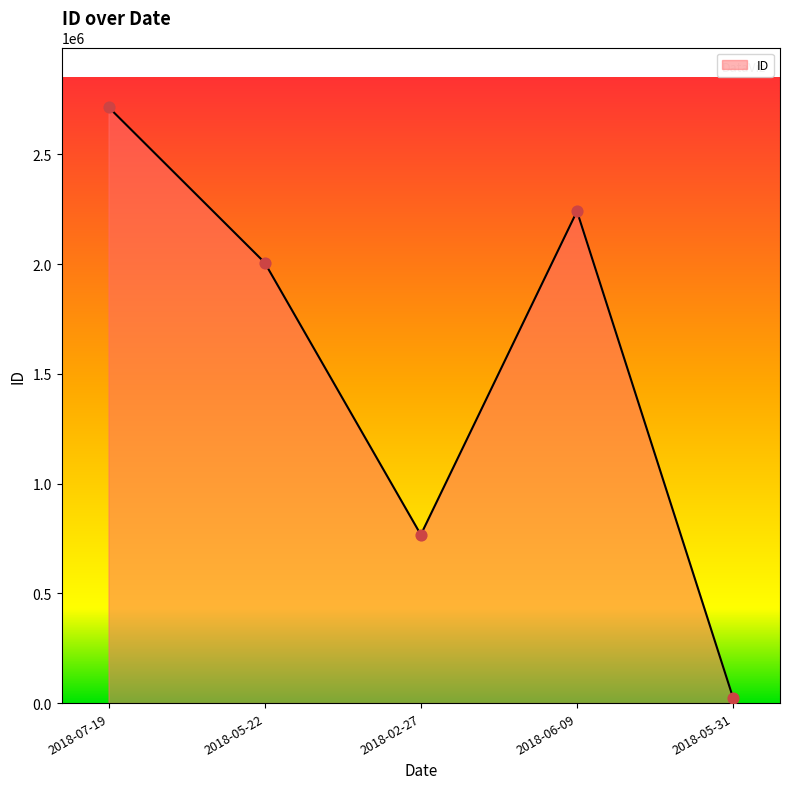

Between 2018-05-22 and 2018-06-09, which is larger?

2018-06-09